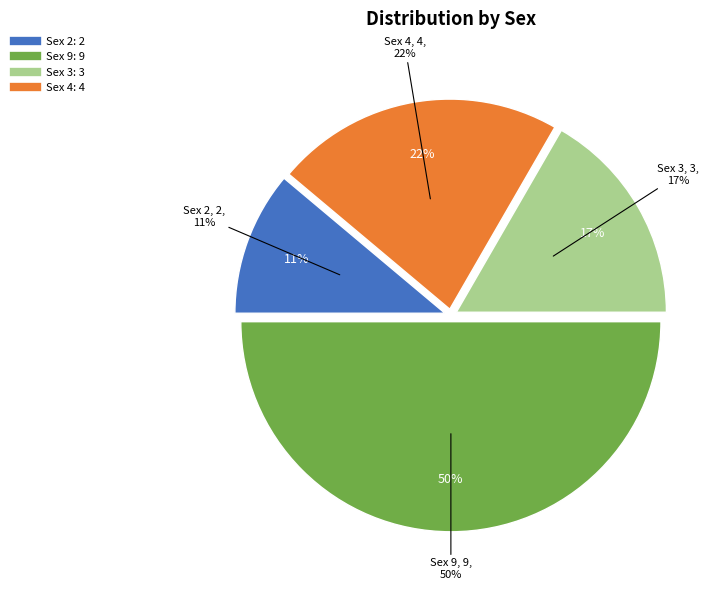

To the nearest percent, what percentage of the pie is 3?

17%